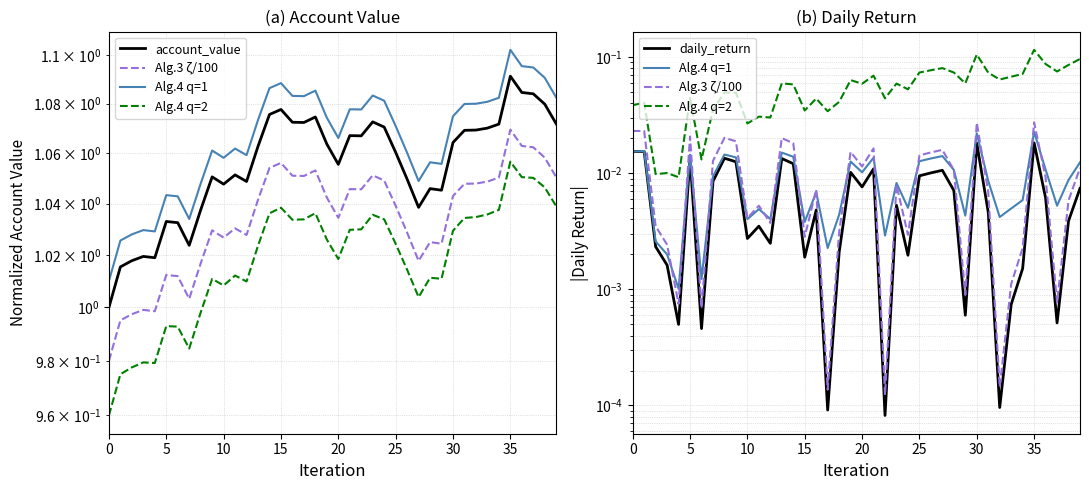

Is this an area chart (filled region under the line)?

No